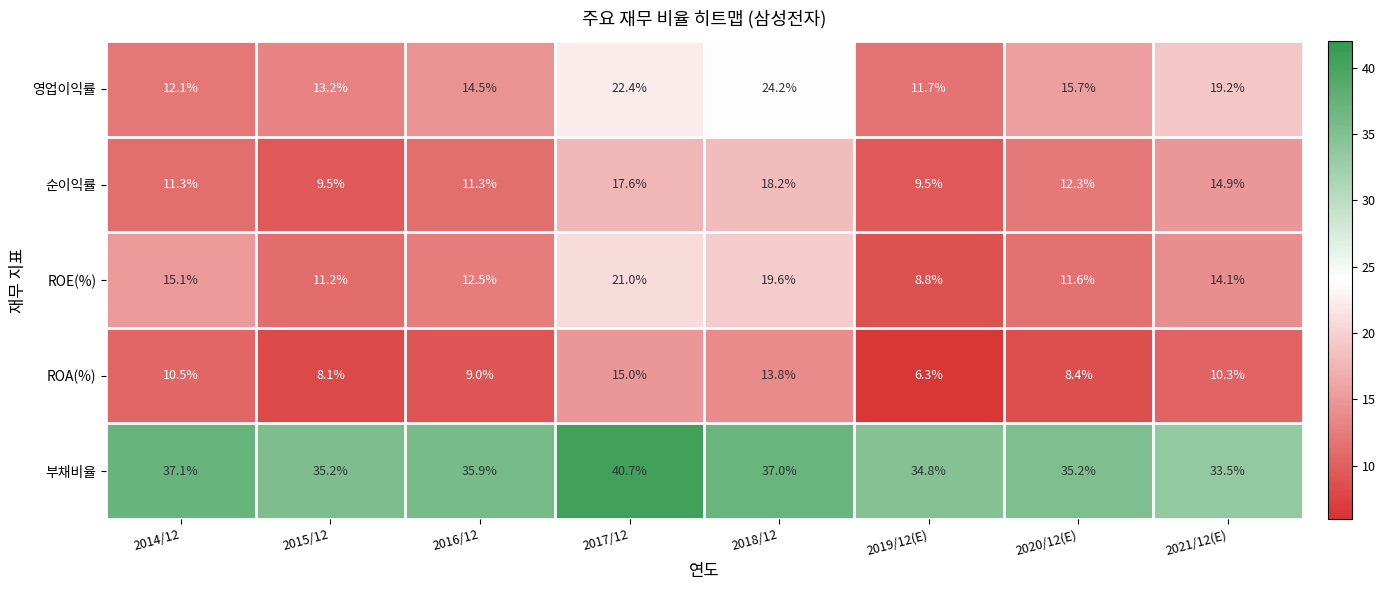

How many distinct data groups are displayed?

5